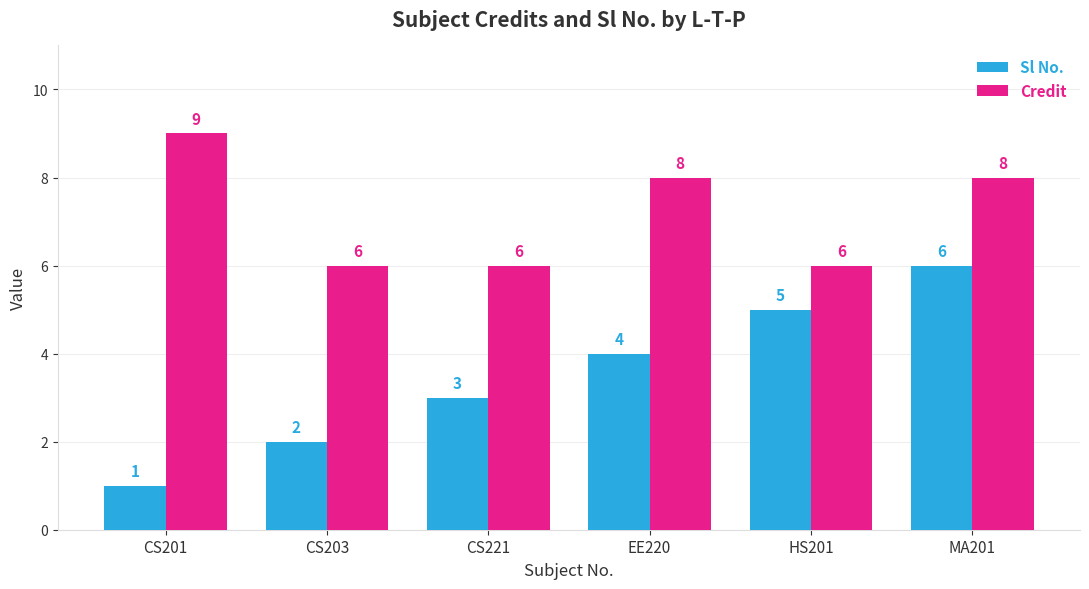

At which category does the chart reach its peak across all series?

CS201